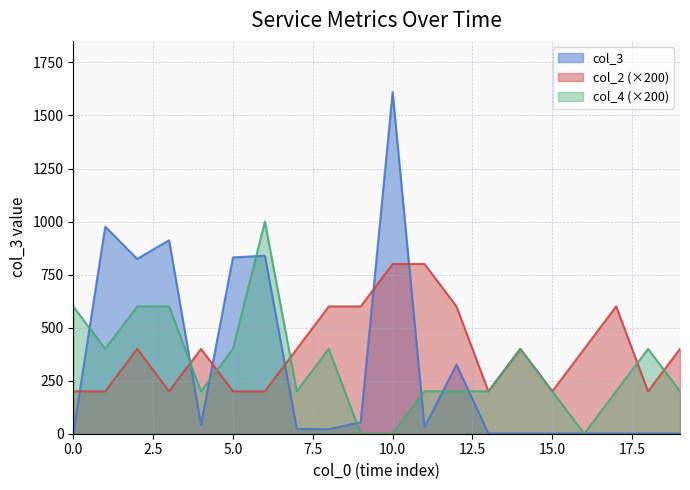

Which series has the largest total across all categories?

col_2 (×200)